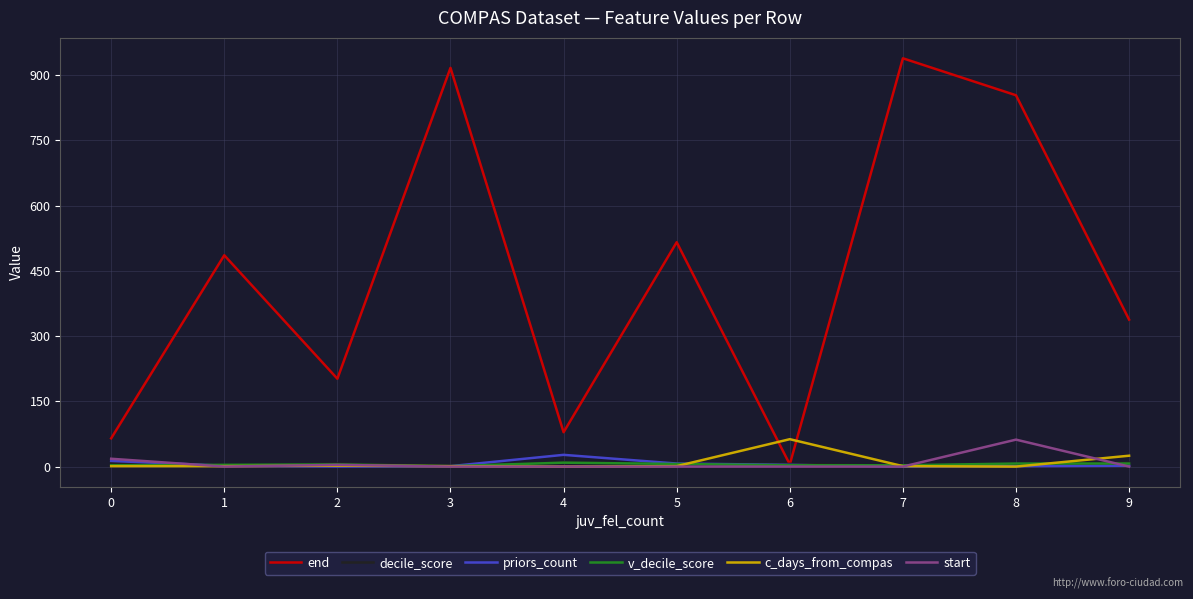

Count the decile_score values in the range 2 to 8.

7